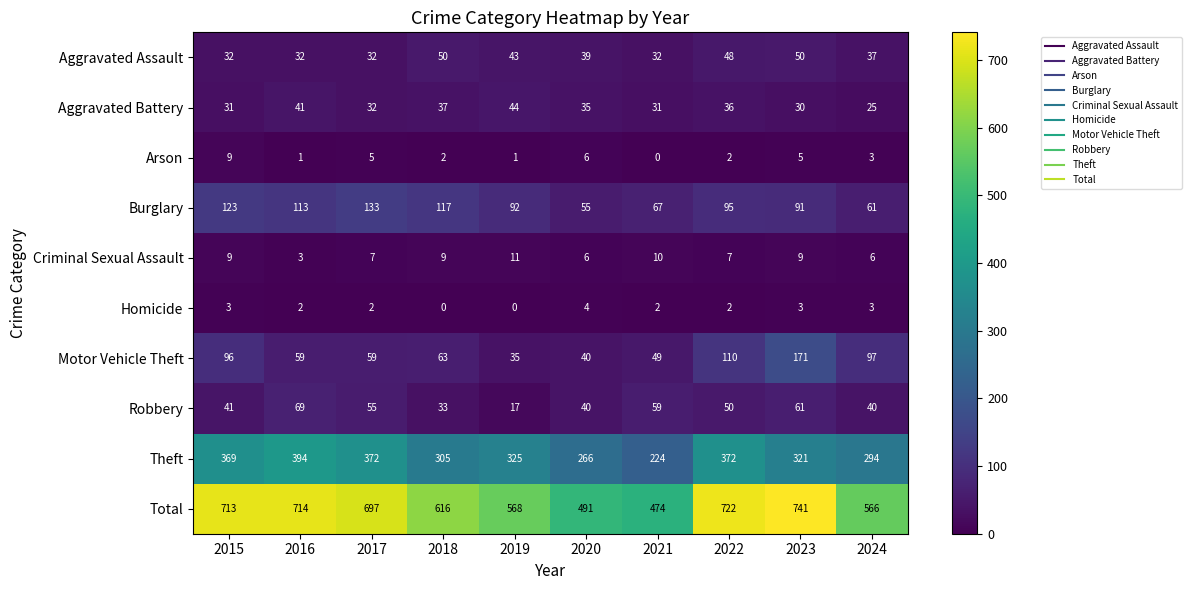

Which series changed the most between 2019 and 2023?

Total